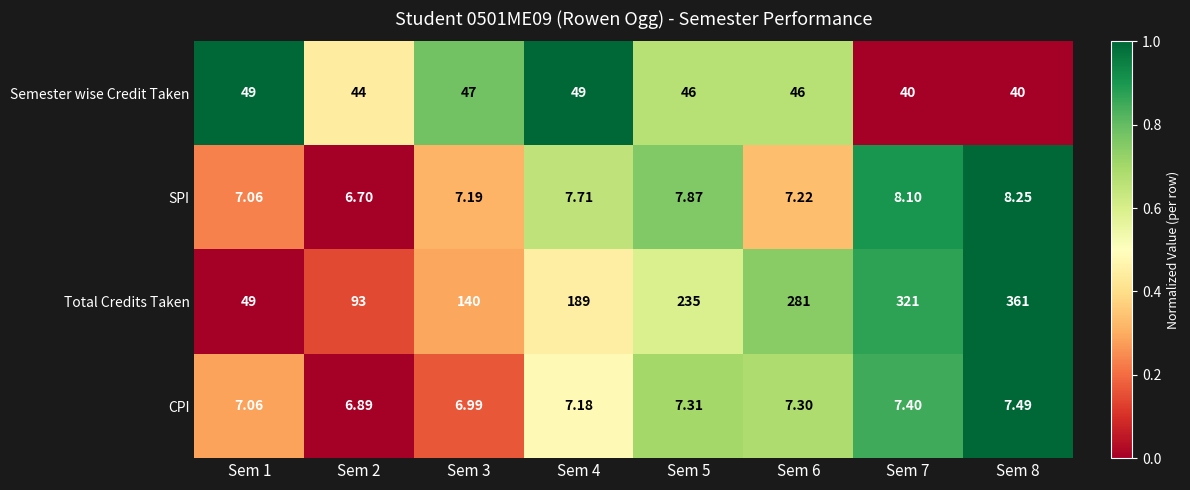

Which series has the widest spread of values?

Total Credits Taken